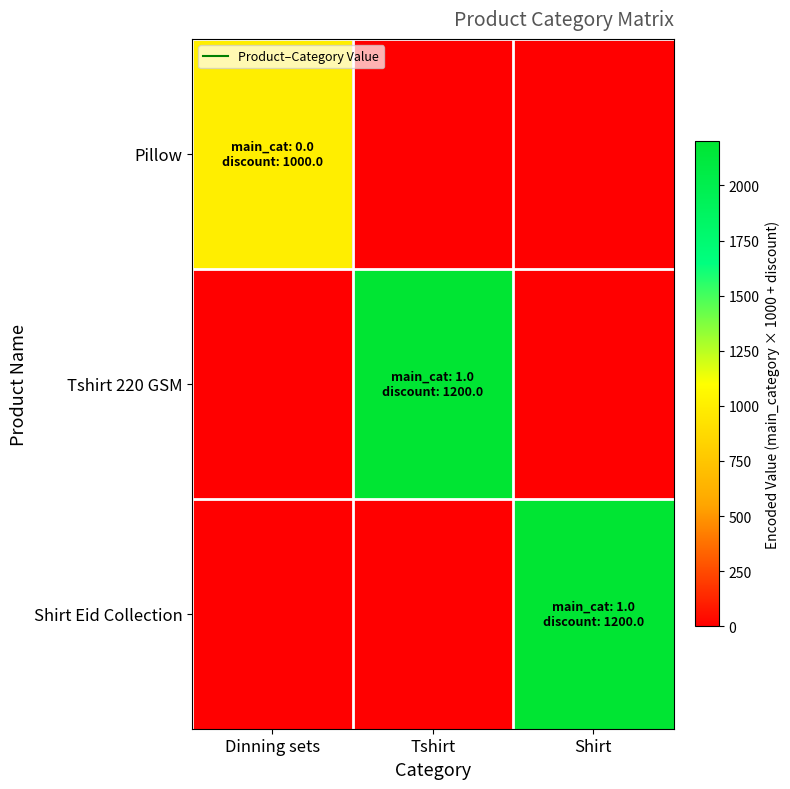

How many distinct data groups are displayed?

3